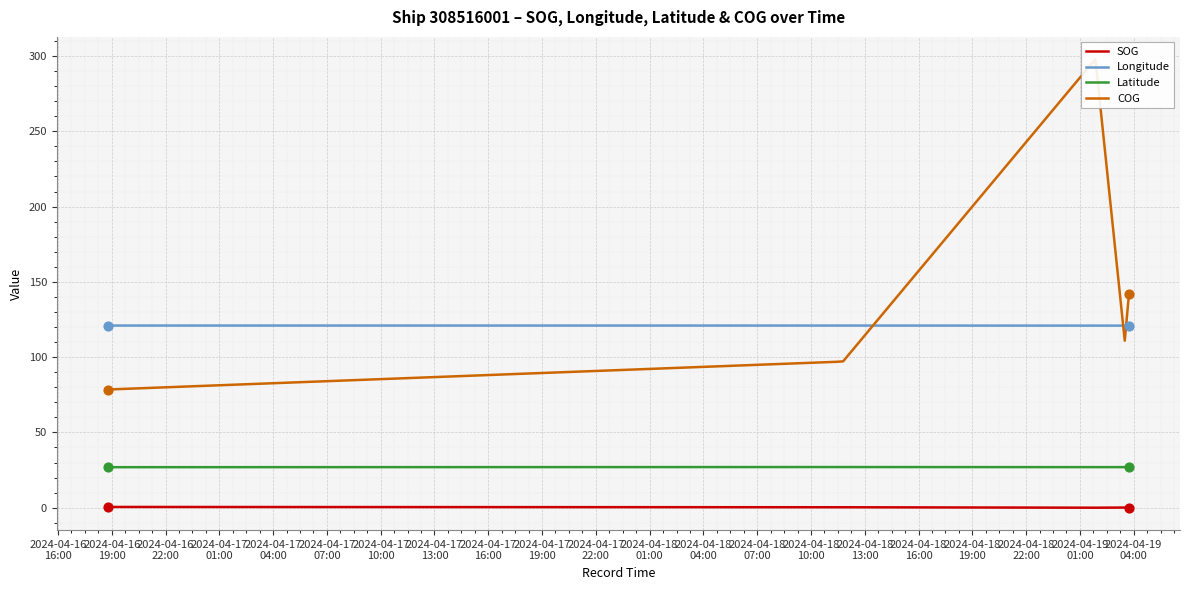

Which series has the largest Y range (max minus min)?

COG